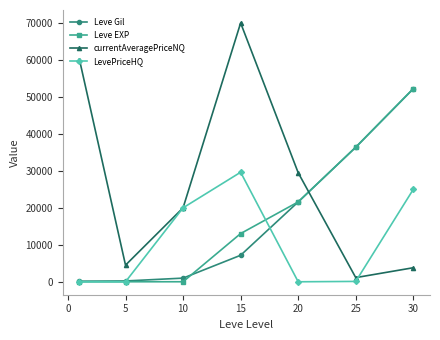

Which series has the largest total across all categories?

currentAveragePriceNQ